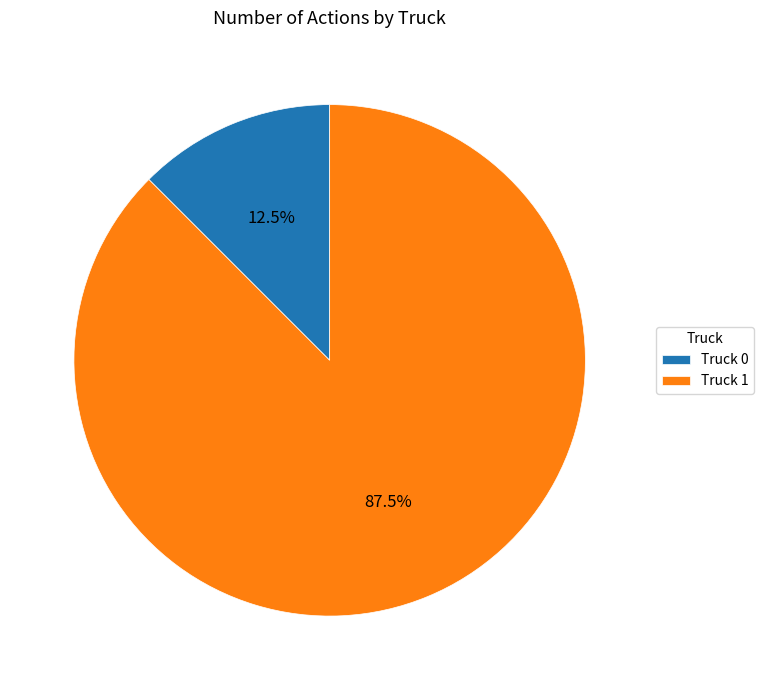

Is it true that Truck 1 is 97% of the pie?

False